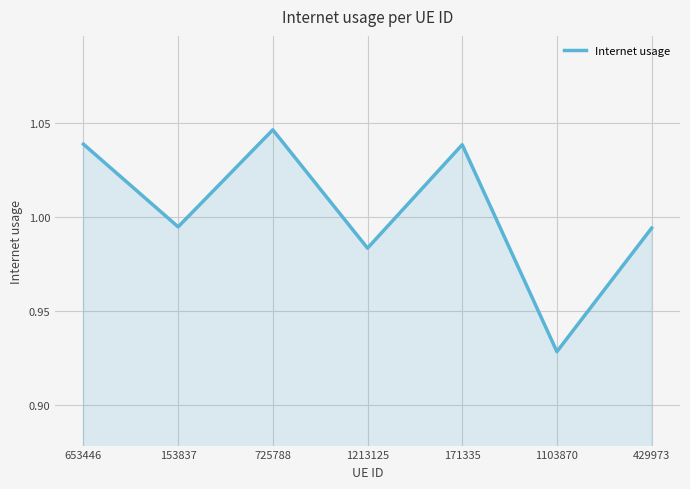

What position from the right is 171335?

3